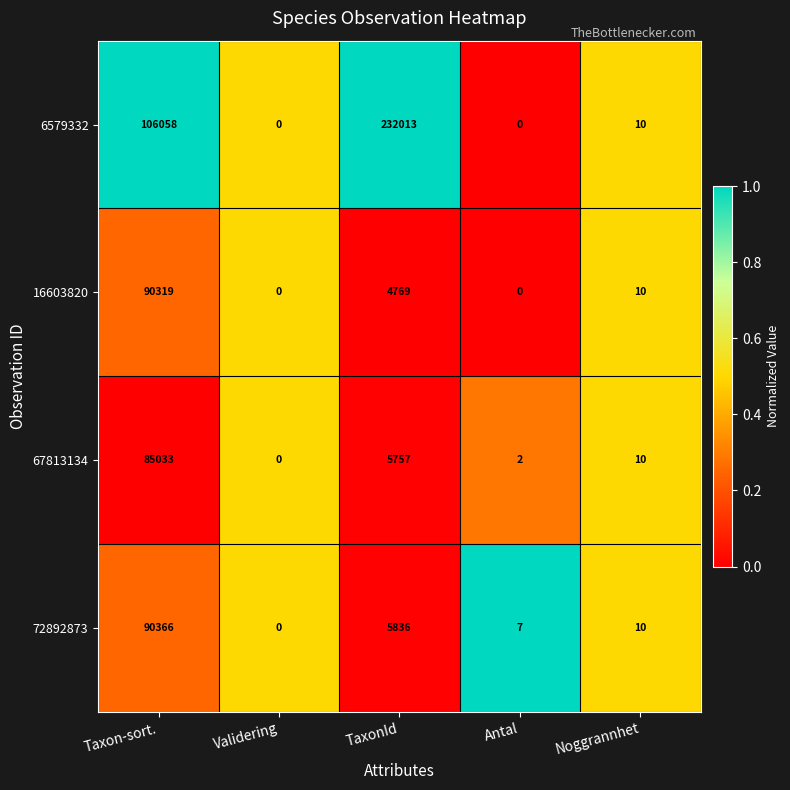

Which series changed the most between Validering and Antal?

72892873